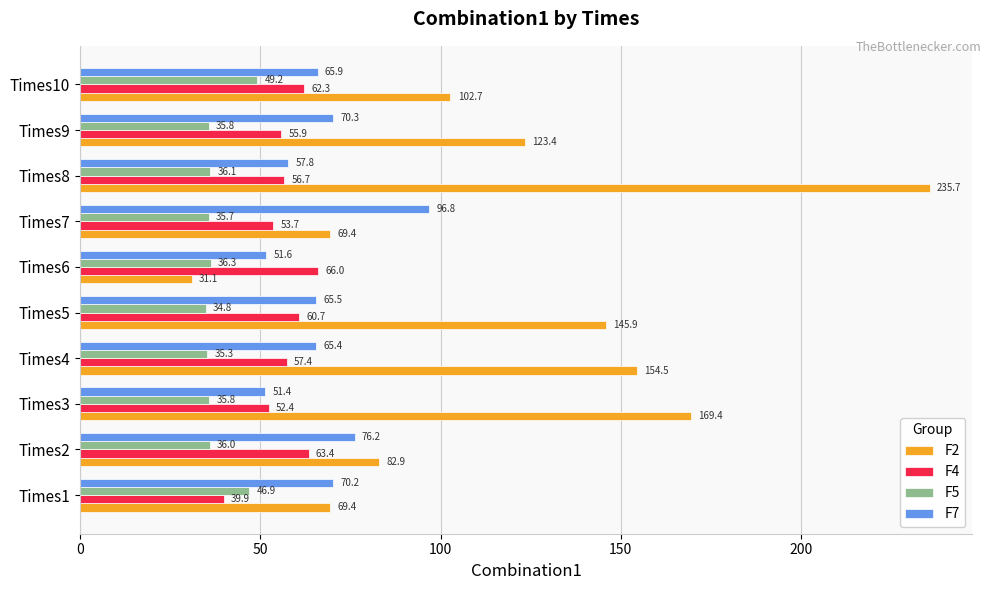

At how many categories does at least one series exceed 113?

5